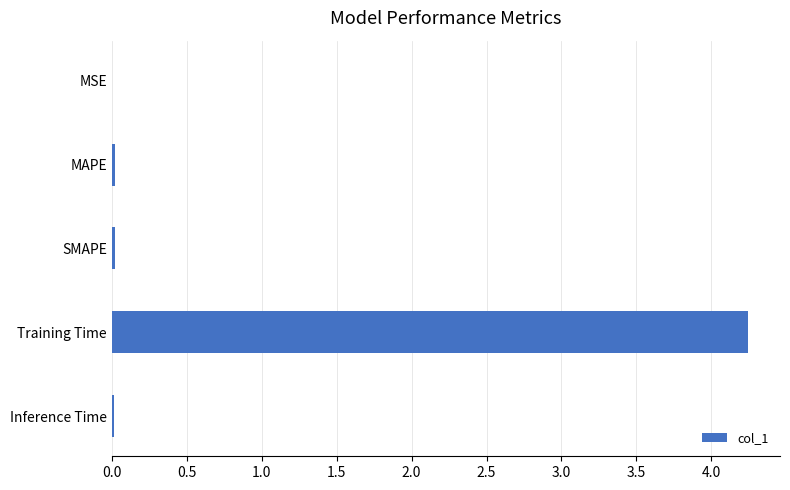

What is the sum of all values?

4.3